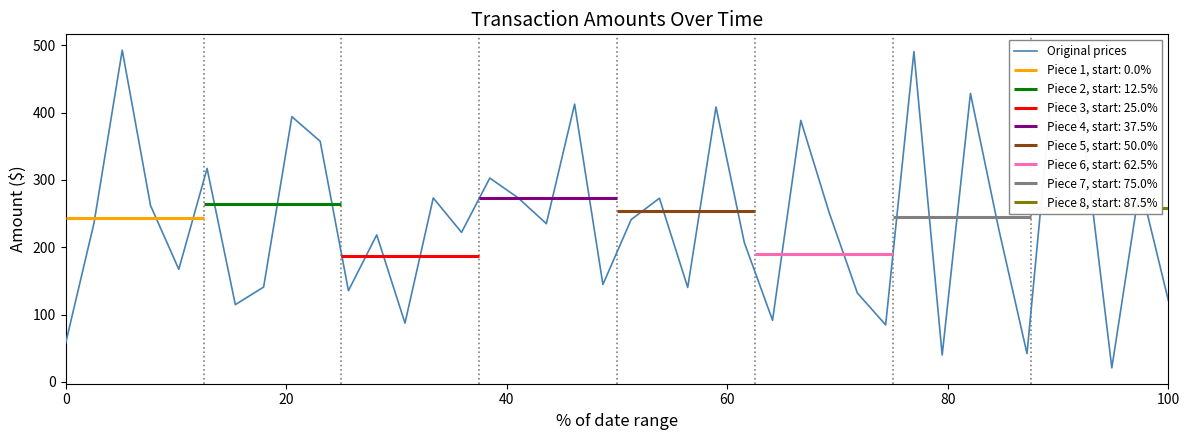

What is the highest value of the Original prices series?

492.8